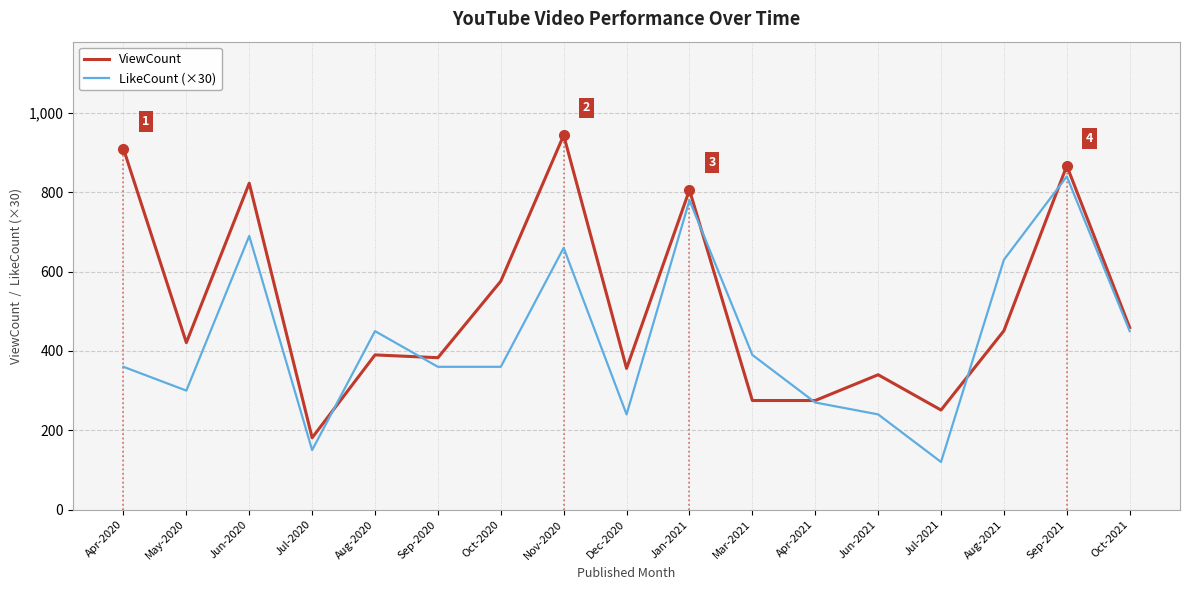

What is the sum of all LikeCount (×30) values?

7290